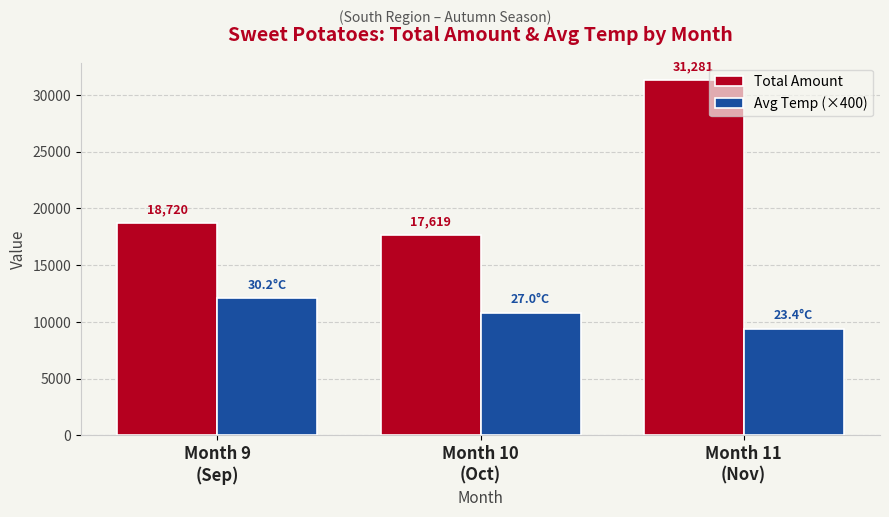

How many series are shown in this chart?

2